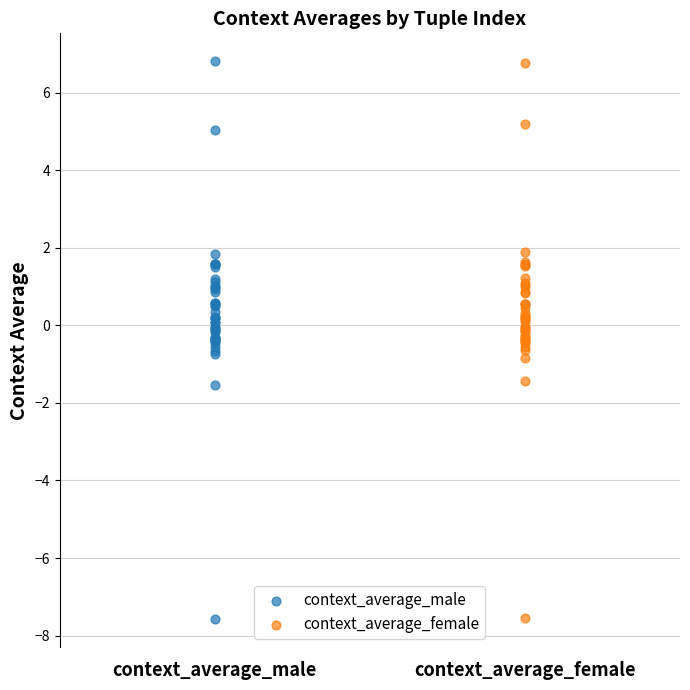

Which series has the largest Y range (max minus min)?

context_average_male